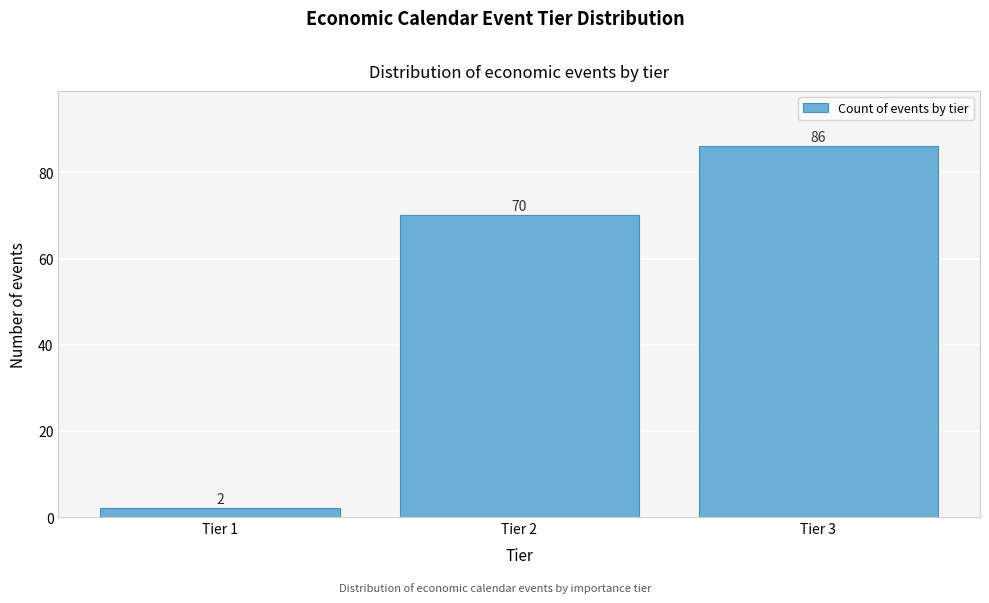

Reading left to right, extract all data points from this chart.

Tier 1=2	Tier 2=70	Tier 3=86